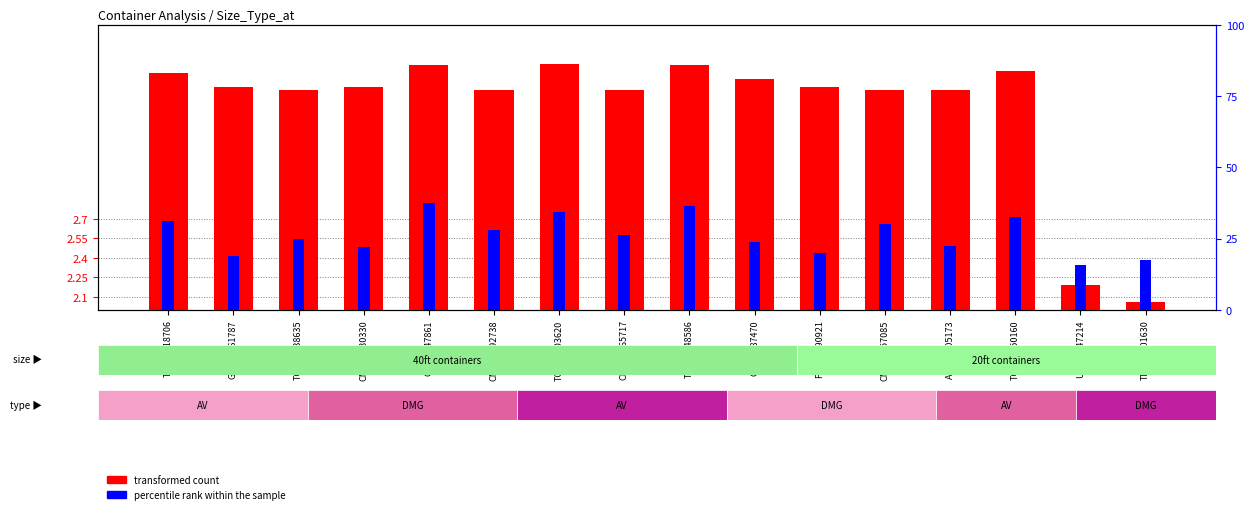

Which series has the largest total across all categories?

transformed count